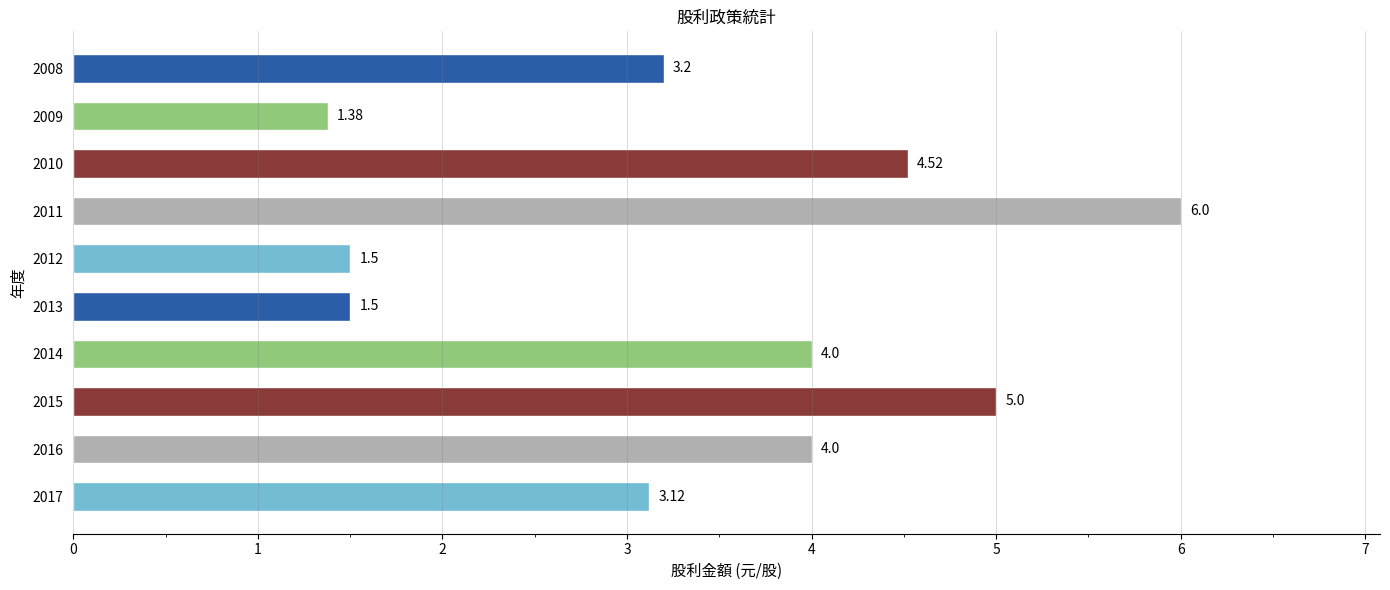

Between 2009 and 2013, which is larger?

2013